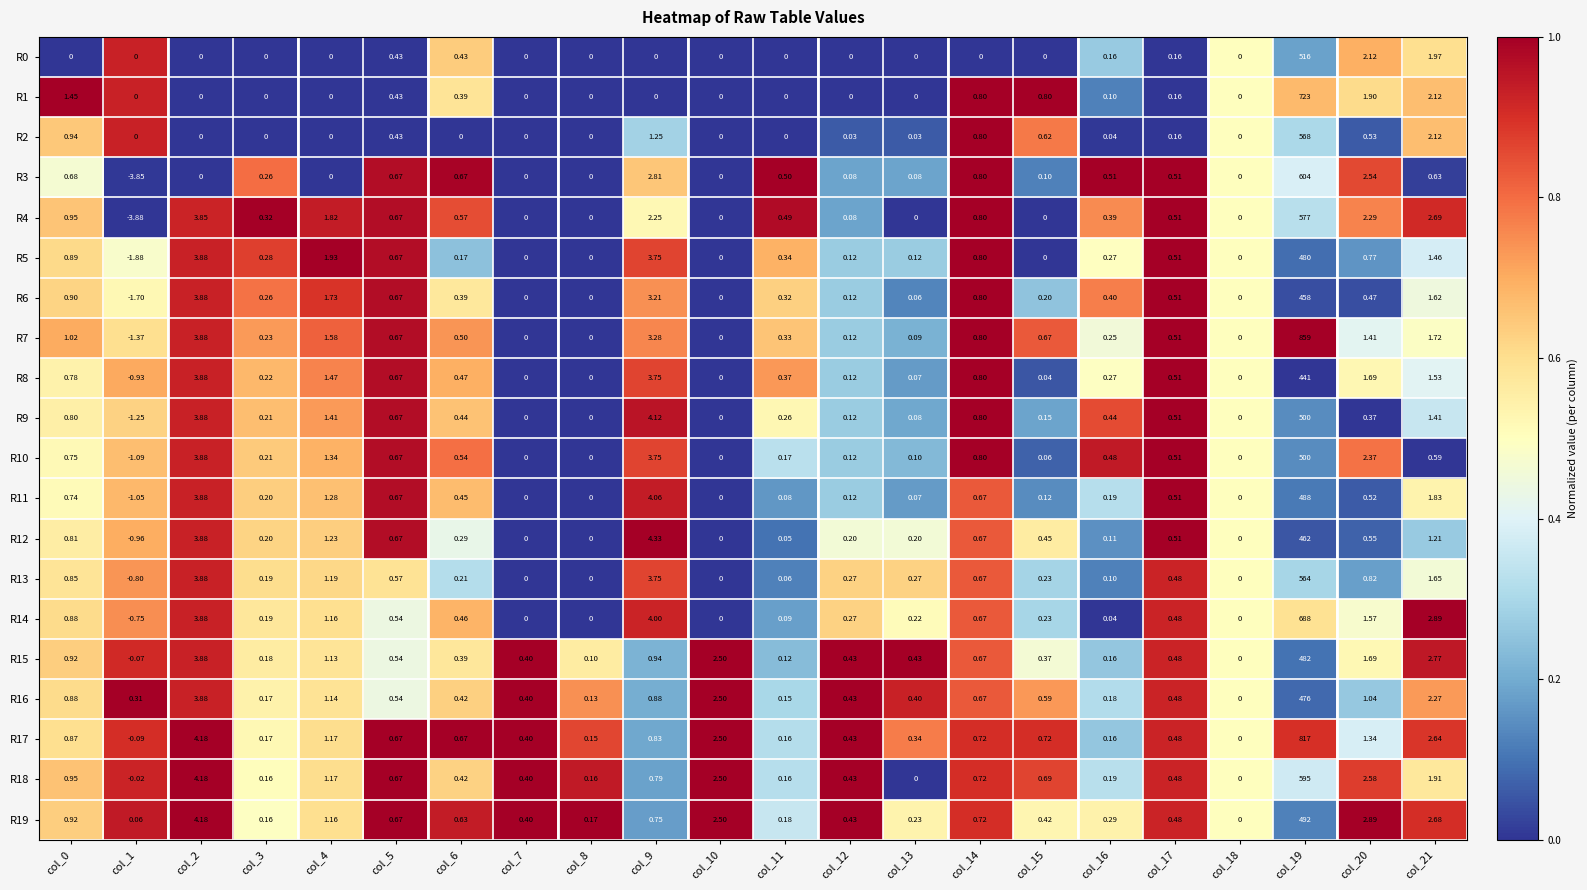

Is the value of R9 at col_13 greater than the value of R19 at col_7?

No